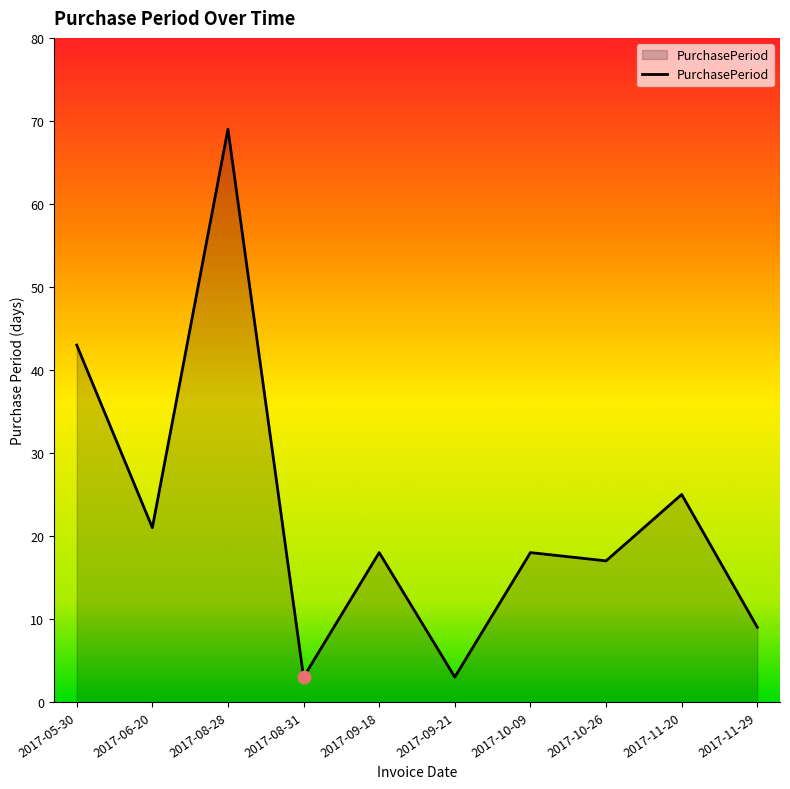

What is the change in value from 2017-11-20 to 2017-11-29?

-16